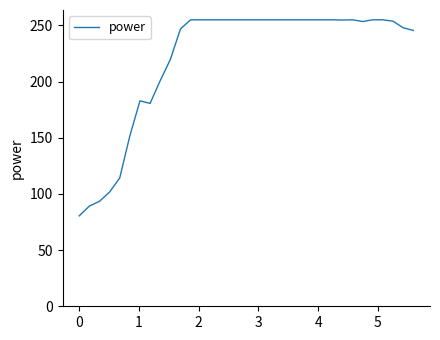

How many values are below 255?

16